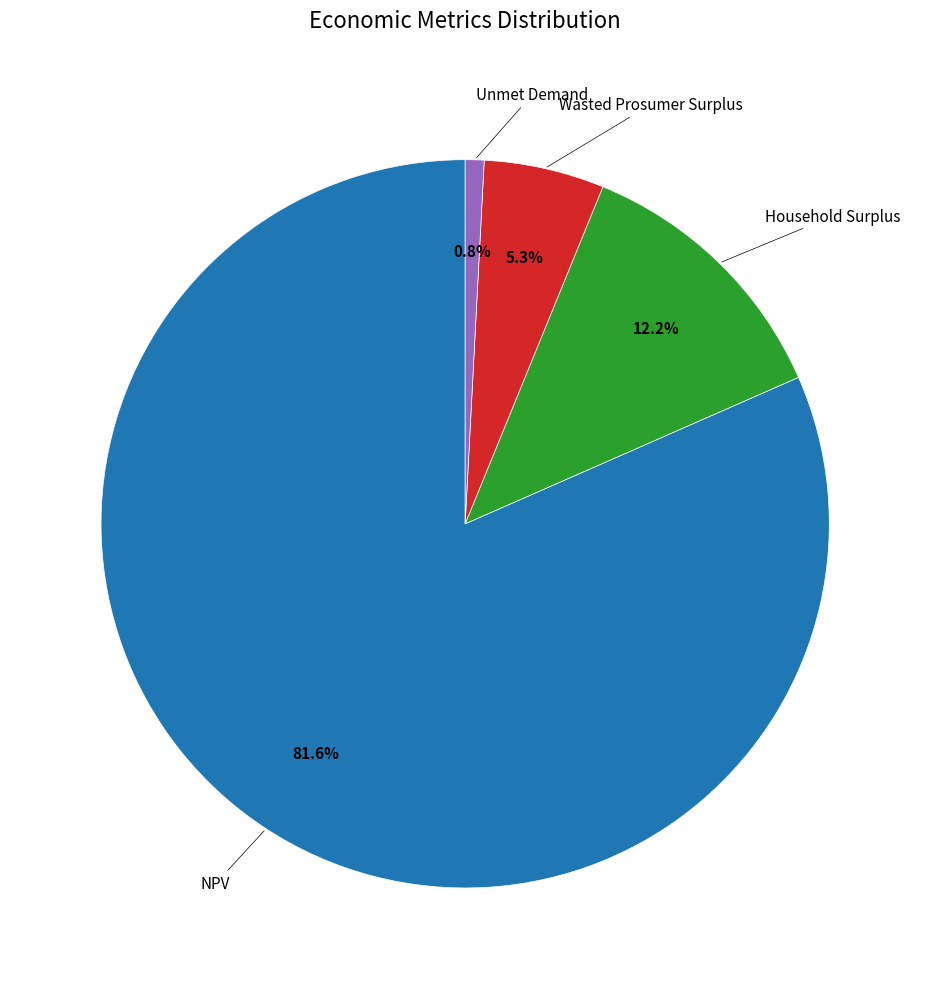

Is there any slice that represents more than half of the pie?

Yes